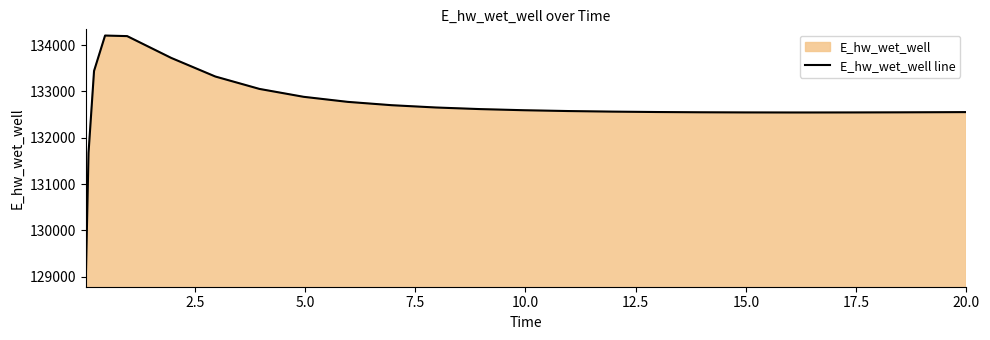

Does the chart have visible grid lines?

No